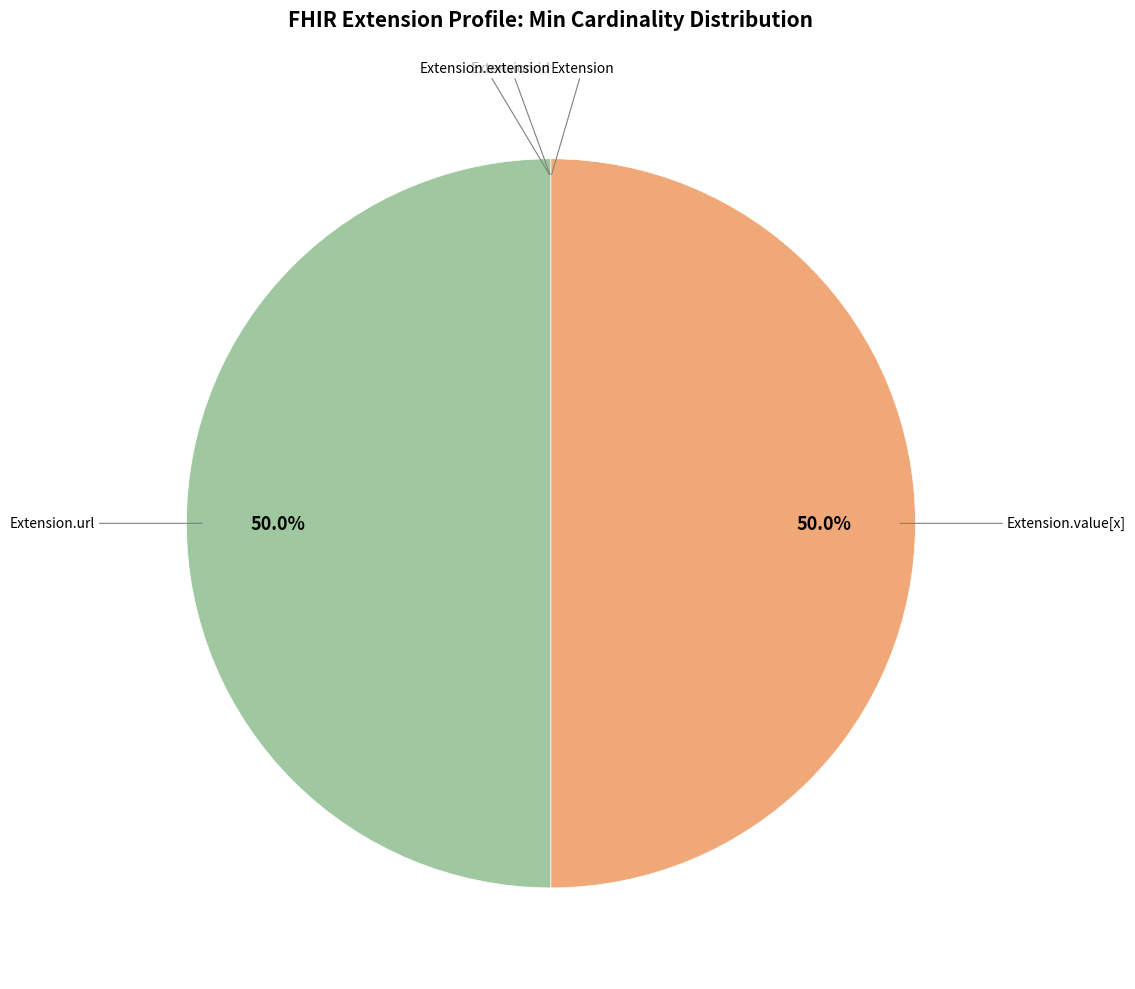

How many slices are in this pie chart?

5